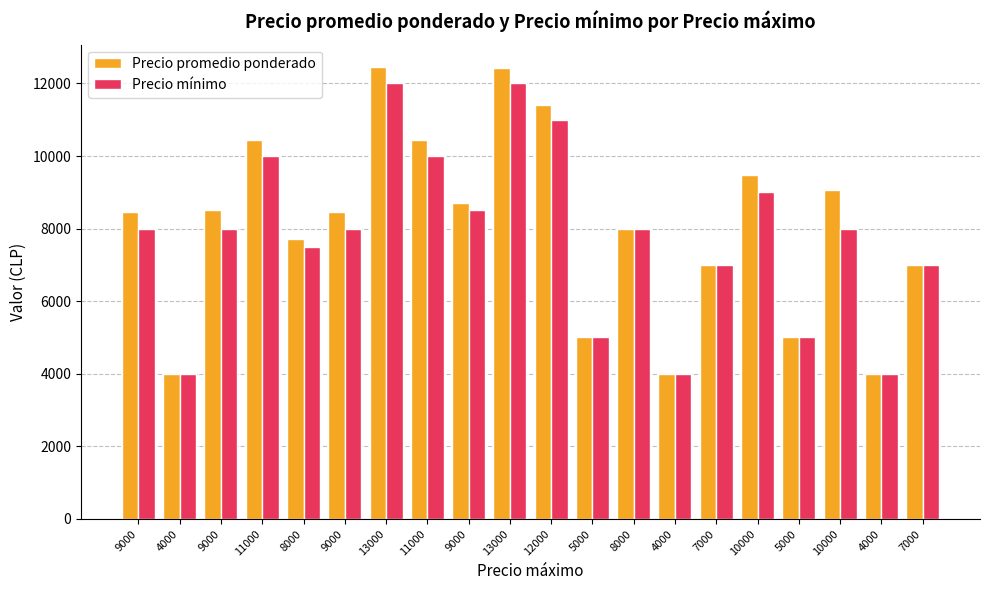

What are all the series names shown in the legend?

Precio promedio ponderado, Precio mínimo